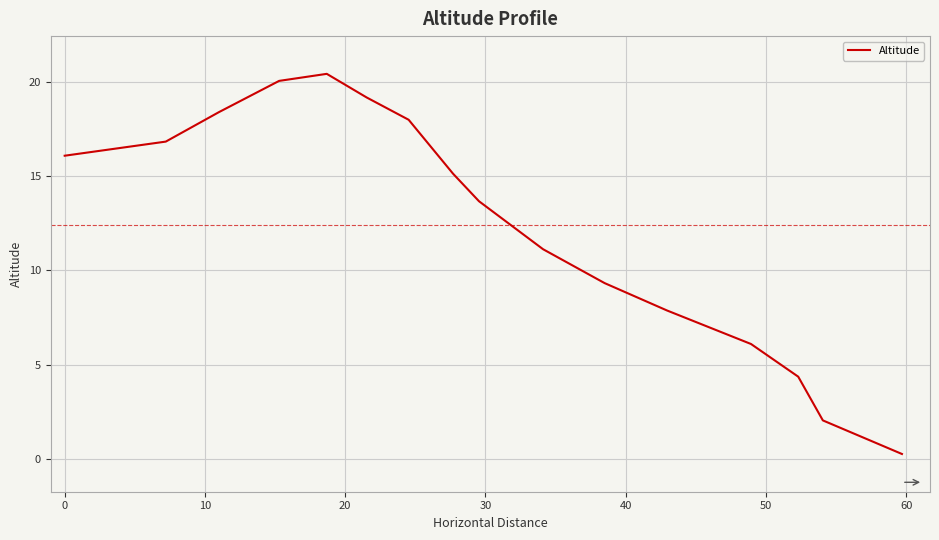

Count the number of values greater than 15.

8